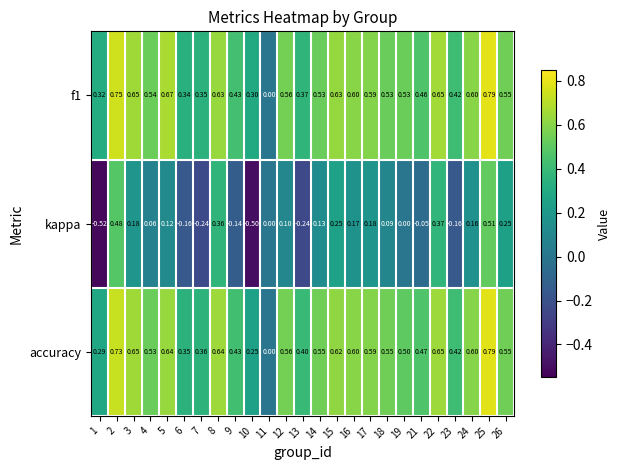

Which series has the largest total across all categories?

f1